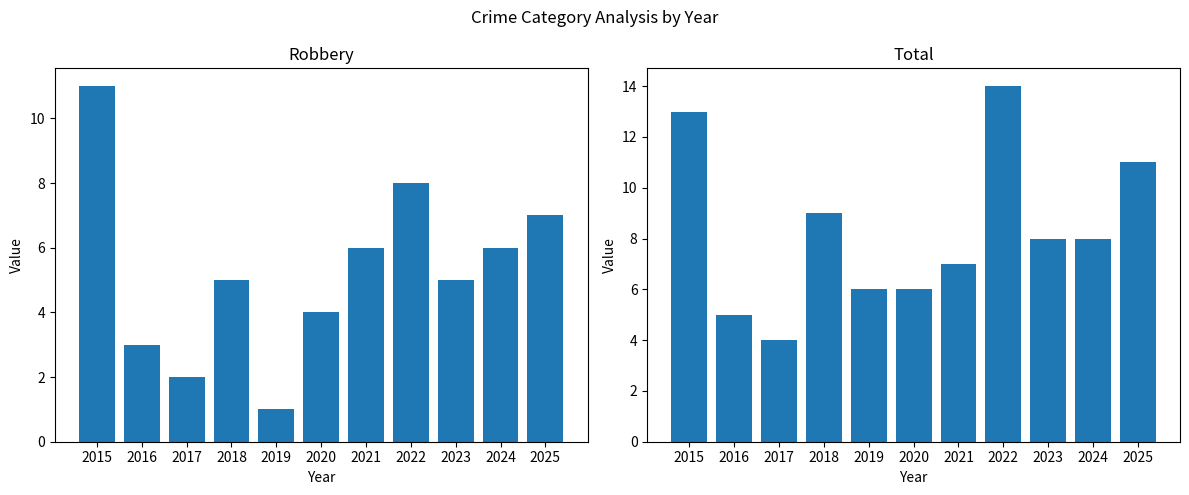

At which label does Total reach its peak?

2022